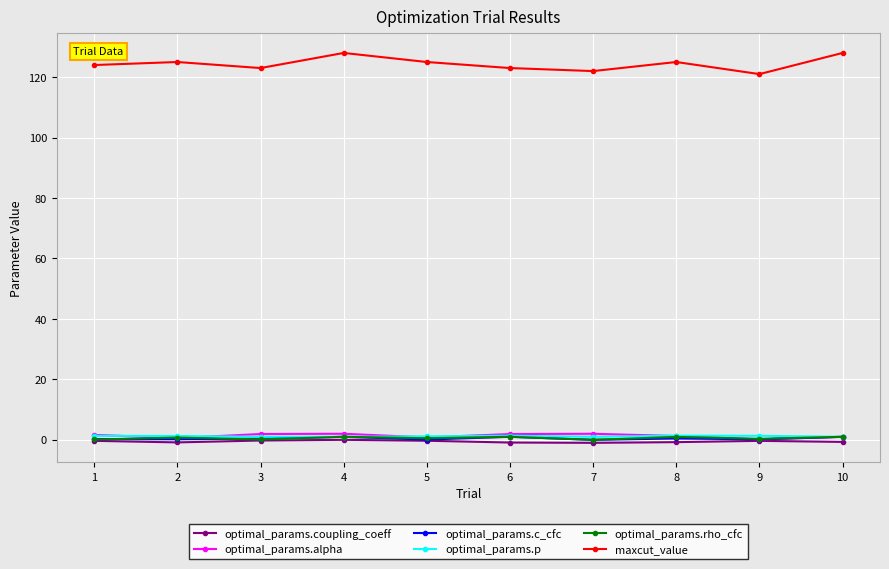

What is the value of the maxcut_value point at the 4th from the left?

128.0